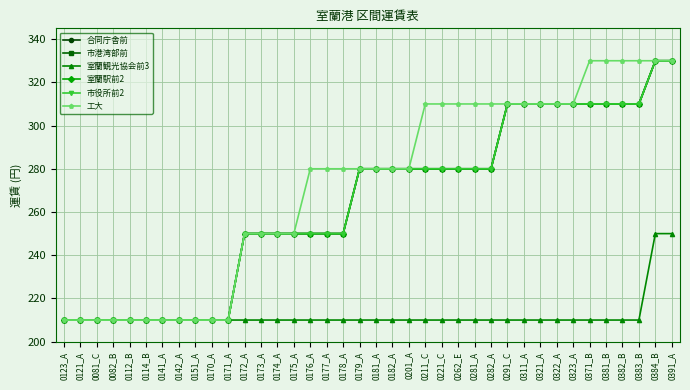

Reading right to left, extract all data points from this chart.

合同庁舎前: 0391_A=330	0384_B=330	0383_B=310	0382_B=310	0381_B=310	0371_B=310	0323_A=310	0322_A=310	0321_A=310	0311_A=310	0291_C=310	0282_A=280	0281_A=280	0262_E=280	0221_C=280	0211_C=280	0201_A=280	0182_A=280	0181_A=280	0179_A=280	0178_A=250	0177_A=250	0176_A=250	0175_A=250	0174_A=250	0173_A=250	0172_A=250	0171_A=210	0170_A=210	0151_A=210	0142_A=210	0141_A=210	0114_B=210	0112_B=210	0082_B=210	0081_C=210	0121_A=210	0123_A=210
市港湾部前: 0391_A=330	0384_B=330	0383_B=310	0382_B=310	0381_B=310	0371_B=310	0323_A=310	0322_A=310	0321_A=310	0311_A=310	0291_C=310	0282_A=280	0281_A=280	0262_E=280	0221_C=280	0211_C=280	0201_A=280	0182_A=280	0181_A=280	0179_A=280	0178_A=250	0177_A=250	0176_A=250	0175_A=250	0174_A=250	0173_A=250	0172_A=250	0171_A=210	0170_A=210	0151_A=210	0142_A=210	0141_A=210	0114_B=210	0112_B=210	0082_B=210	0081_C=210	0121_A=210	0123_A=210
室蘭観光協会前3: 0391_A=250	0384_B=250	0383_B=210	0382_B=210	0381_B=210	0371_B=210	0323_A=210	0322_A=210	0321_A=210	0311_A=210	0291_C=210	0282_A=210	0281_A=210	0262_E=210	0221_C=210	0211_C=210	0201_A=210	0182_A=210	0181_A=210	0179_A=210	0178_A=210	0177_A=210	0176_A=210	0175_A=210	0174_A=210	0173_A=210	0172_A=210	0171_A=210	0170_A=210	0151_A=210	0142_A=210	0141_A=210	0114_B=210	0112_B=210	0082_B=210	0081_C=210	0121_A=210	0123_A=210
室蘭駅前2: 0391_A=330	0384_B=330	0383_B=310	0382_B=310	0381_B=310	0371_B=310	0323_A=310	0322_A=310	0321_A=310	0311_A=310	0291_C=310	0282_A=280	0281_A=280	0262_E=280	0221_C=280	0211_C=280	0201_A=280	0182_A=280	0181_A=280	0179_A=280	0178_A=250	0177_A=250	0176_A=250	0175_A=250	0174_A=250	0173_A=250	0172_A=250	0171_A=210	0170_A=210	0151_A=210	0142_A=210	0141_A=210	0114_B=210	0112_B=210	0082_B=210	0081_C=210	0121_A=210	0123_A=210
市役所前2: 0391_A=330	0384_B=330	0383_B=310	0382_B=310	0381_B=310	0371_B=310	0323_A=310	0322_A=310	0321_A=310	0311_A=310	0291_C=310	0282_A=280	0281_A=280	0262_E=280	0221_C=280	0211_C=280	0201_A=280	0182_A=280	0181_A=280	0179_A=280	0178_A=250	0177_A=250	0176_A=250	0175_A=250	0174_A=250	0173_A=250	0172_A=250	0171_A=210	0170_A=210	0151_A=210	0142_A=210	0141_A=210	0114_B=210	0112_B=210	0082_B=210	0081_C=210	0121_A=210	0123_A=210
工大: 0391_A=330	0384_B=330	0383_B=330	0382_B=330	0381_B=330	0371_B=330	0323_A=310	0322_A=310	0321_A=310	0311_A=310	0291_C=310	0282_A=310	0281_A=310	0262_E=310	0221_C=310	0211_C=310	0201_A=280	0182_A=280	0181_A=280	0179_A=280	0178_A=280	0177_A=280	0176_A=280	0175_A=250	0174_A=250	0173_A=250	0172_A=250	0171_A=210	0170_A=210	0151_A=210	0142_A=210	0141_A=210	0114_B=210	0112_B=210	0082_B=210	0081_C=210	0121_A=210	0123_A=210